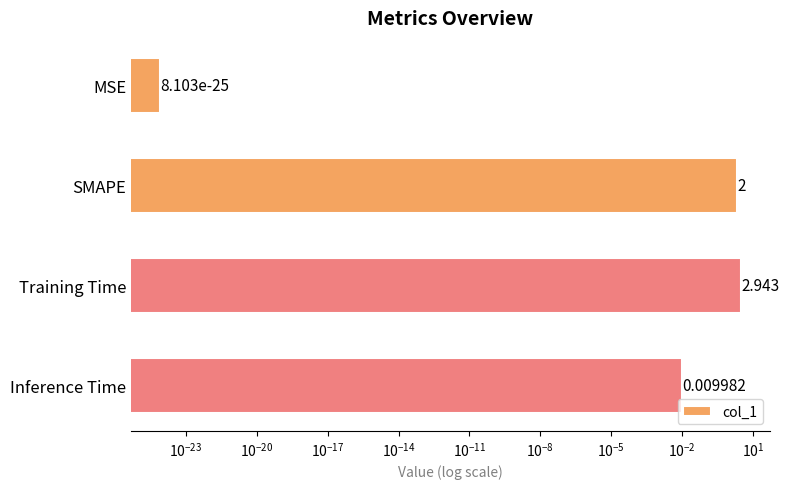

Are the bars grouped side by side (vs. stacked)?

No